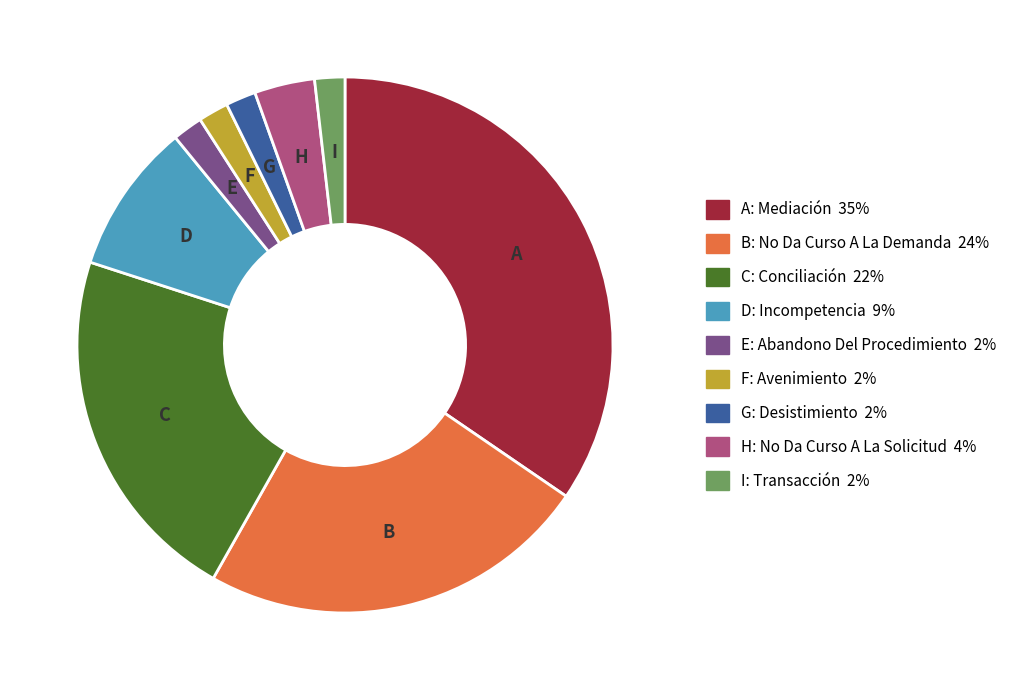

Is there any slice that represents more than half of the pie?

No